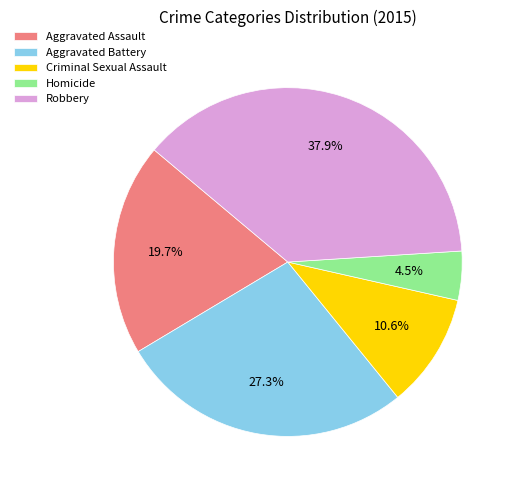

How many segments does this pie chart have?

5